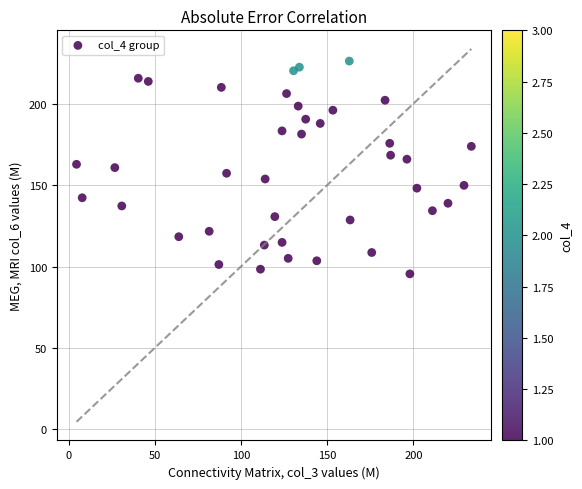

What is the range of X values (max minus min)?

229.0